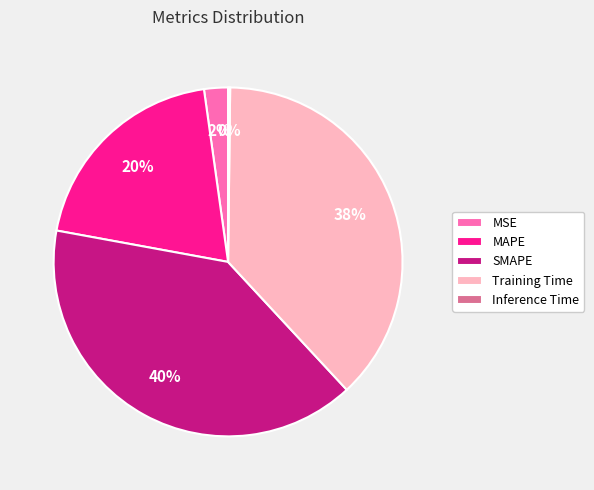

To the nearest percent, what is the difference between the largest and smallest slice percentages?

40%